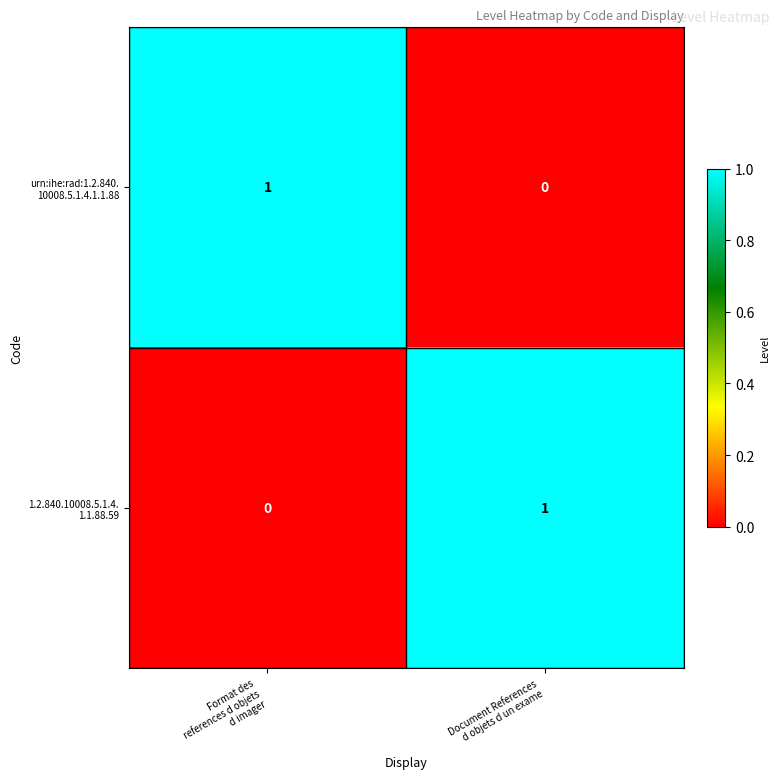

List the series in order of their peak value, lowest first.

urn:ihe:rad:1.2.840. 10008.5.1.4.1.1.88, 1.2.840.10008.5.1.4. 1.1.88.59